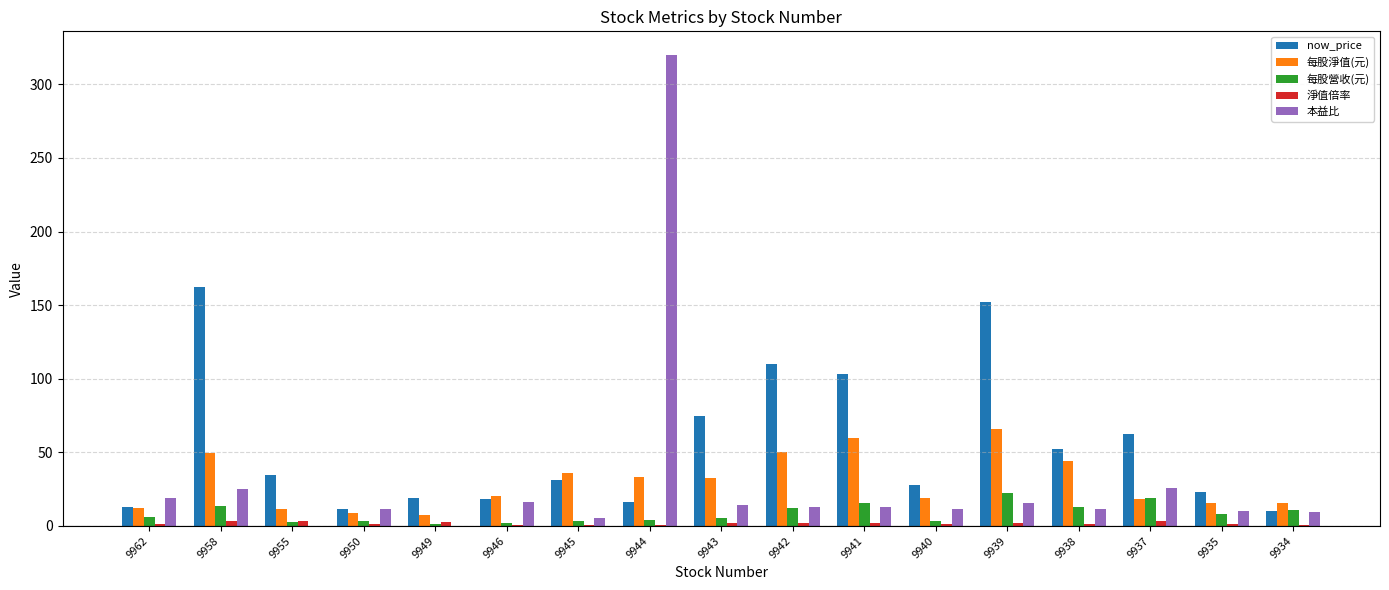

Which category has the highest value in the 每股淨值(元) series?

9939